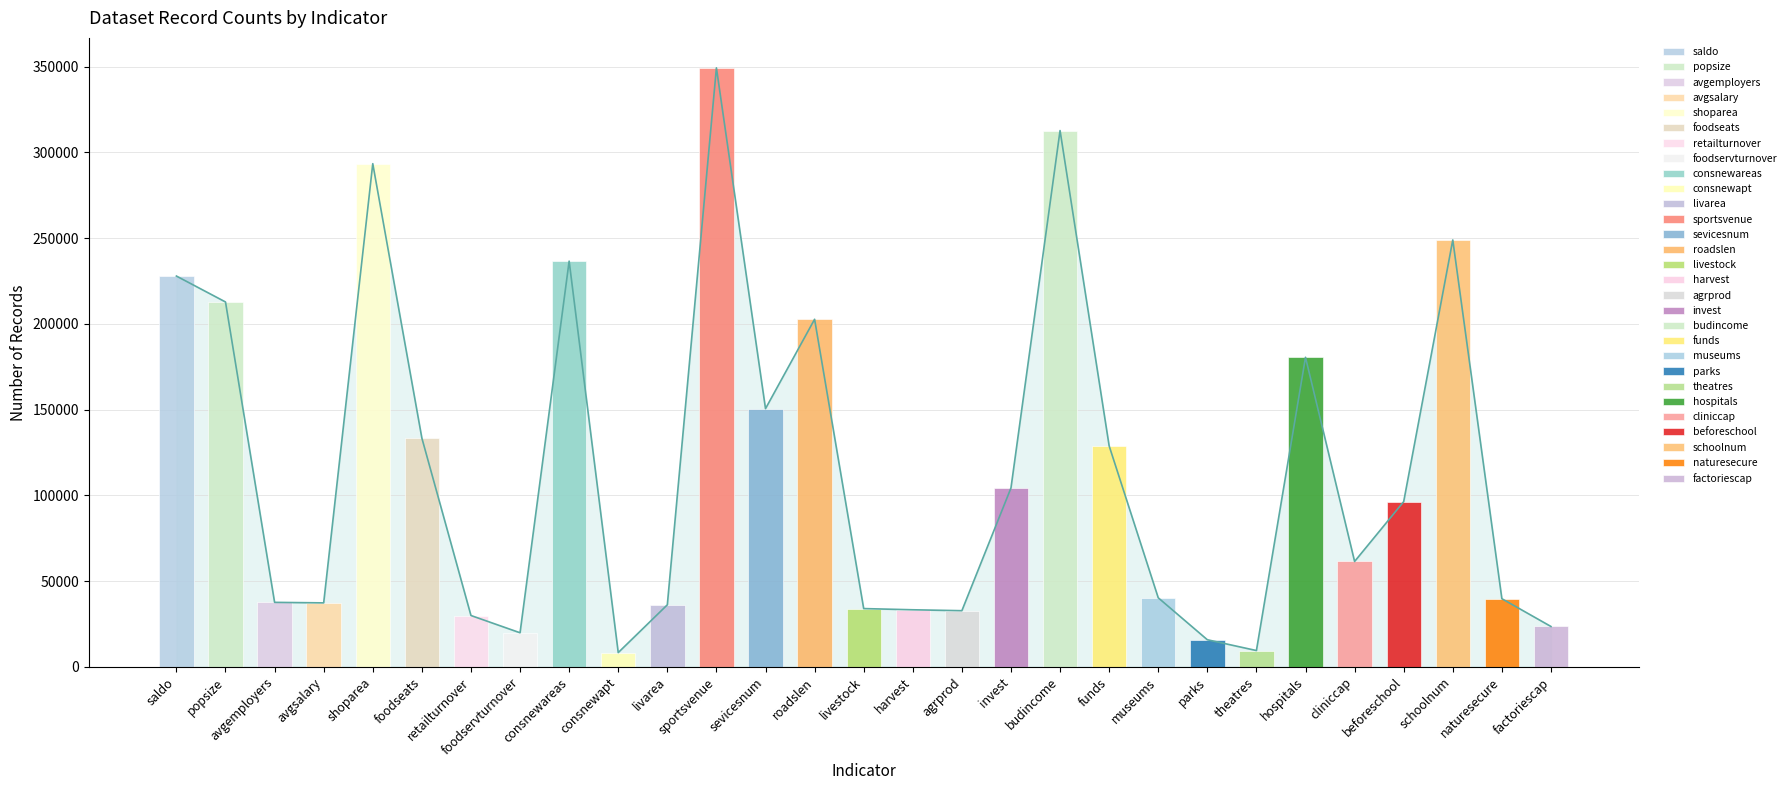

At which category does the chart reach its peak across all series?

sportsvenue